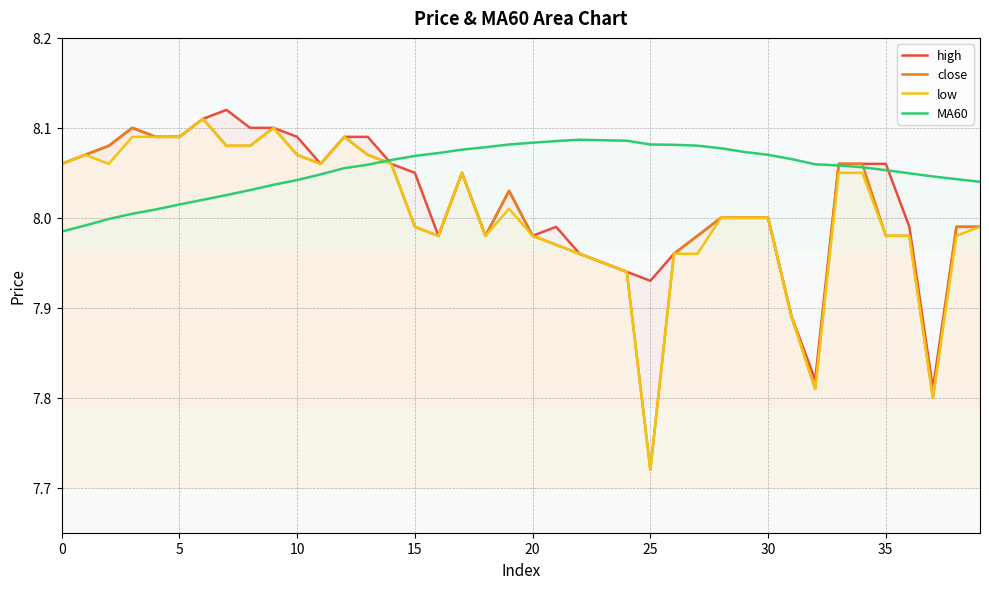

At which category does the chart reach its minimum across all series?

25